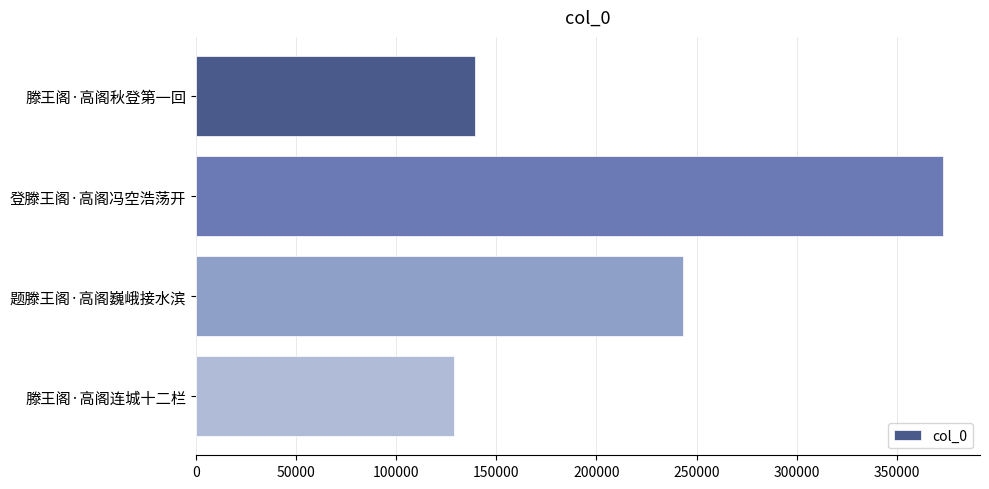

What is the greatest value displayed?

372962